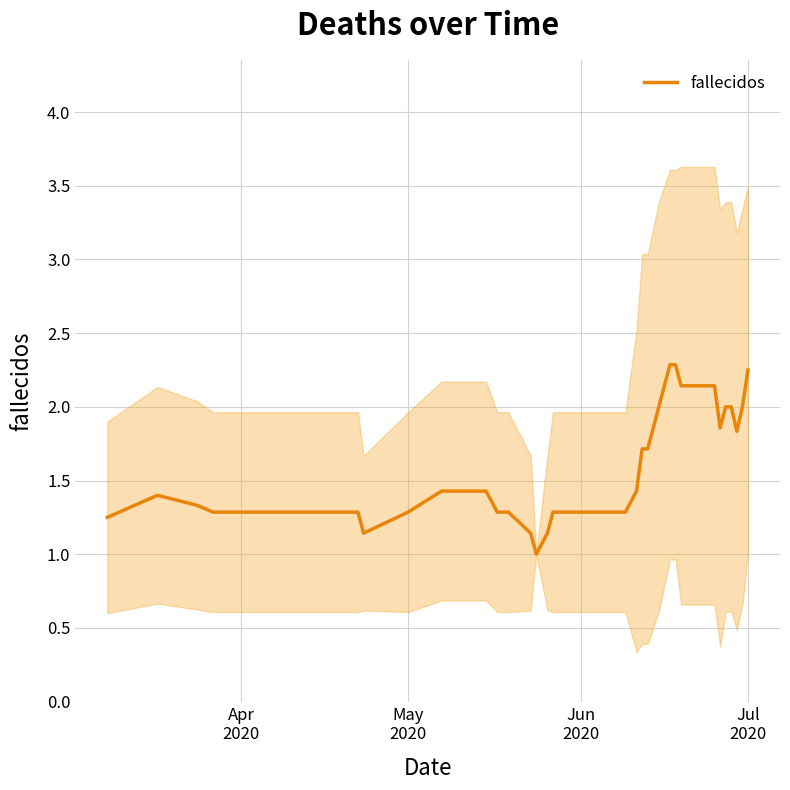

Does the chart display data point markers on the line(s)?

No